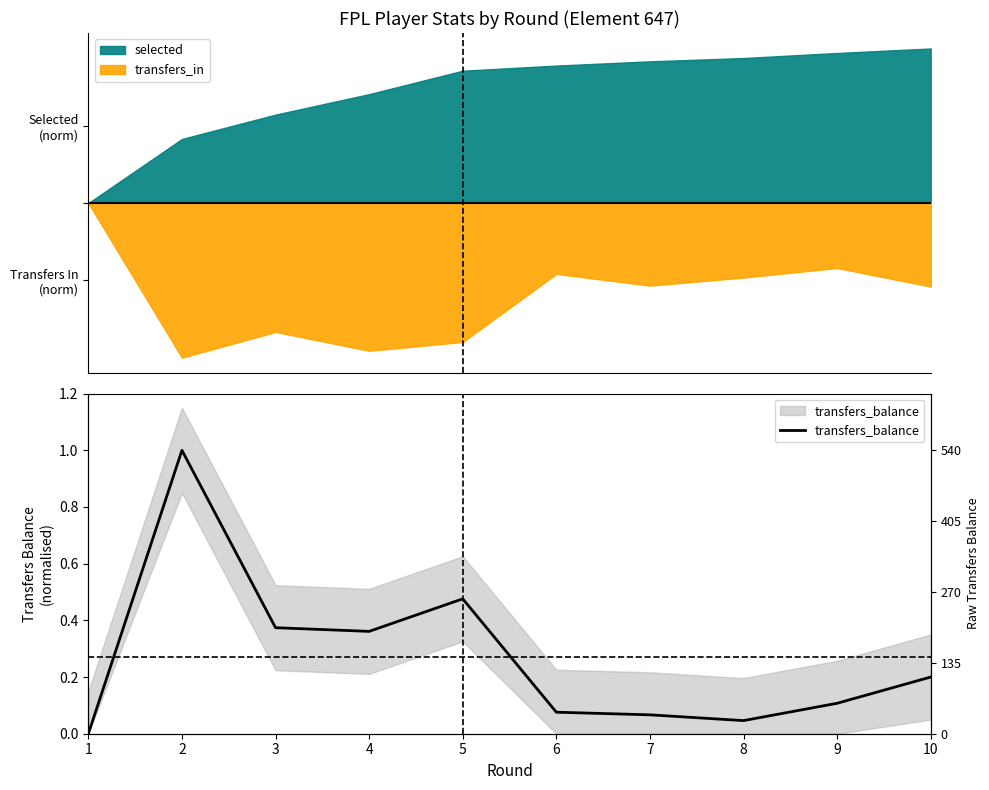

What is the sum of the values at 5 and 8?

0.5